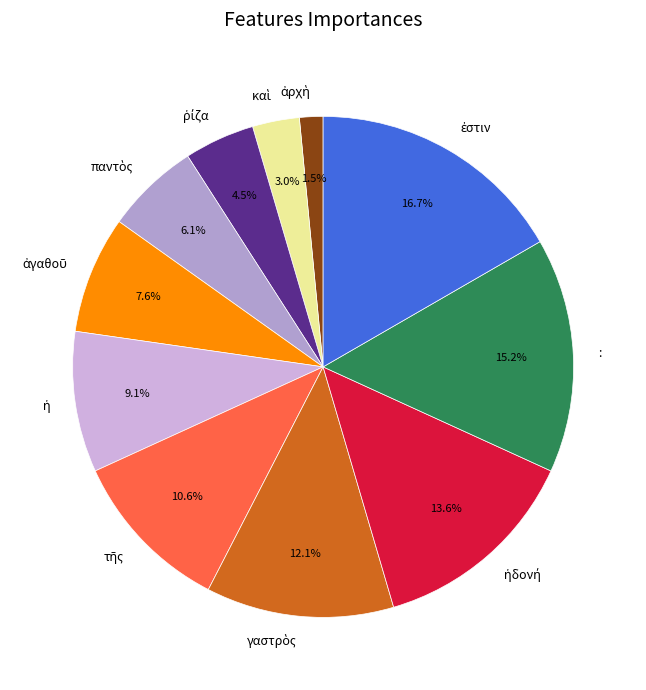

Does any single category account for the majority?

No